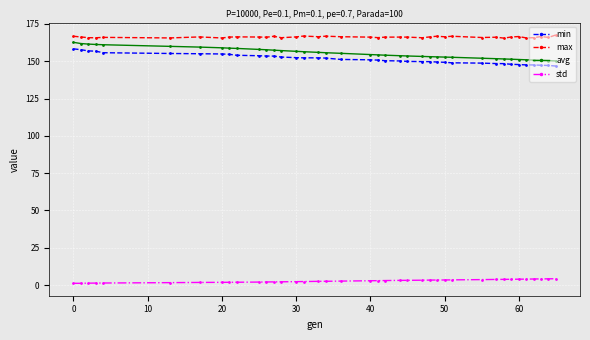

Which series has the largest range (max minus min)?

avg